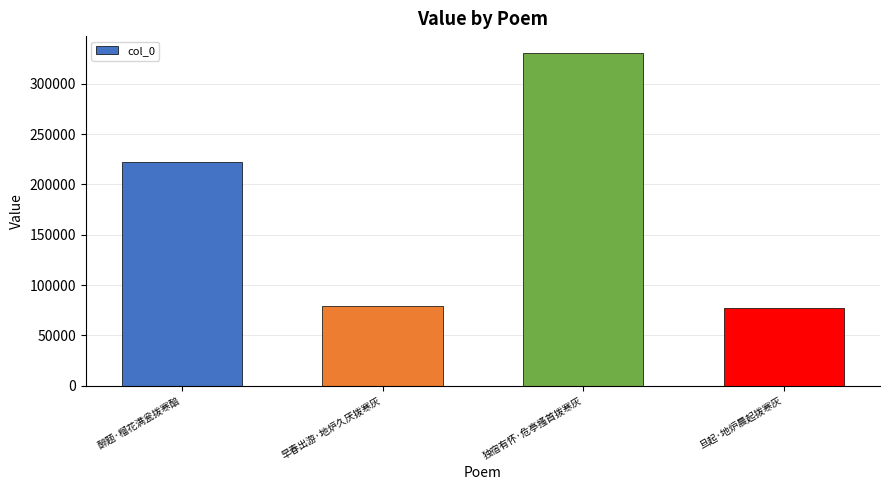

At which label is the value closest to 203842?

醉题·榴花满瓮拨寒醅